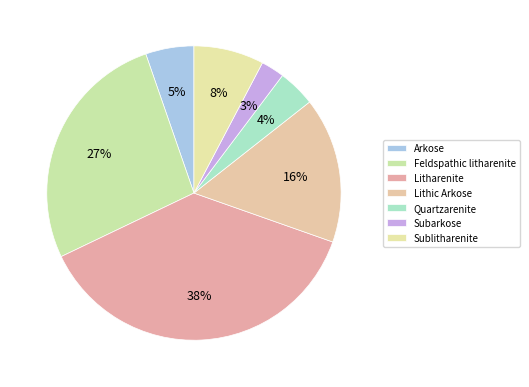

Rank the categories by value from lowest to highest.

Subarkose, Quartzarenite, Arkose, Sublitharenite, Lithic Arkose, Feldspathic litharenite, Litharenite